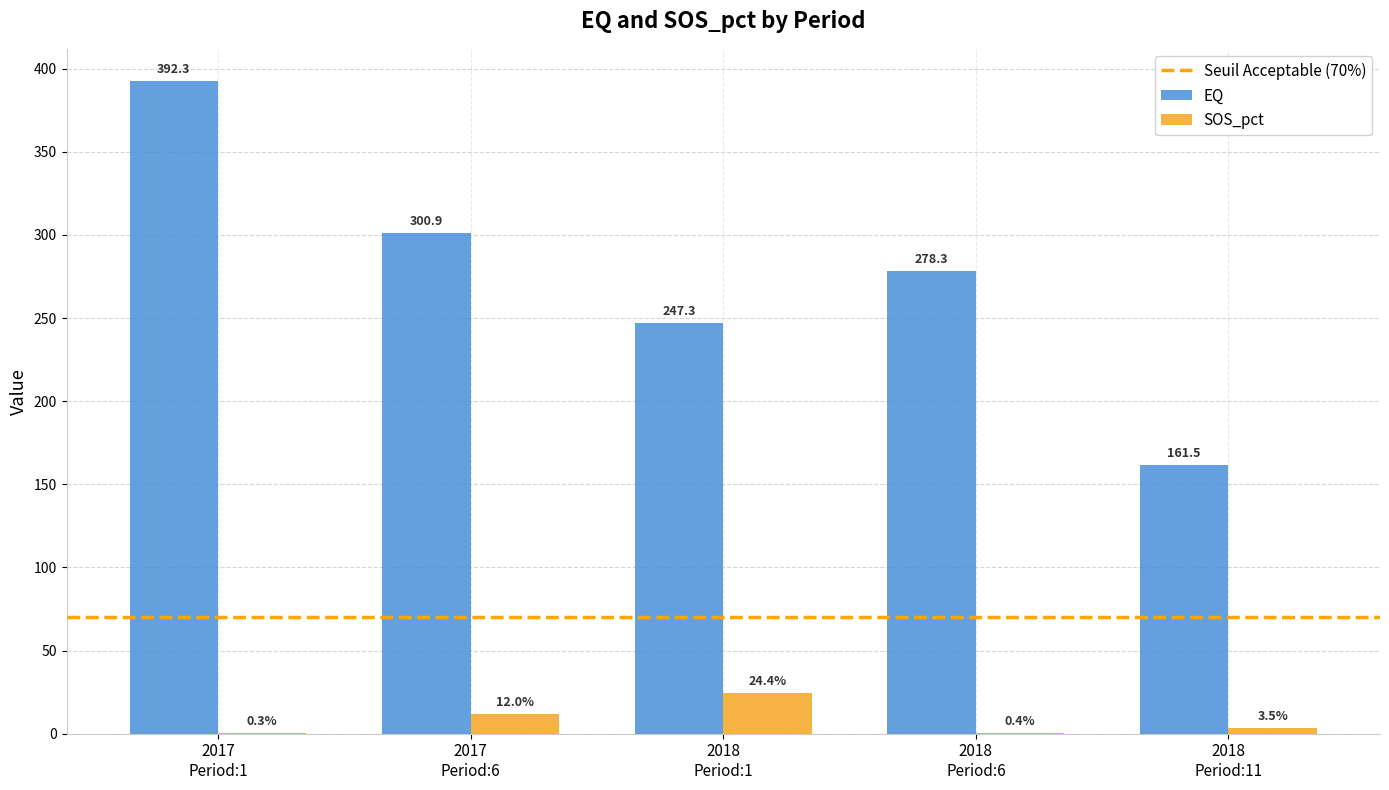

How many groups of bars are there?

5